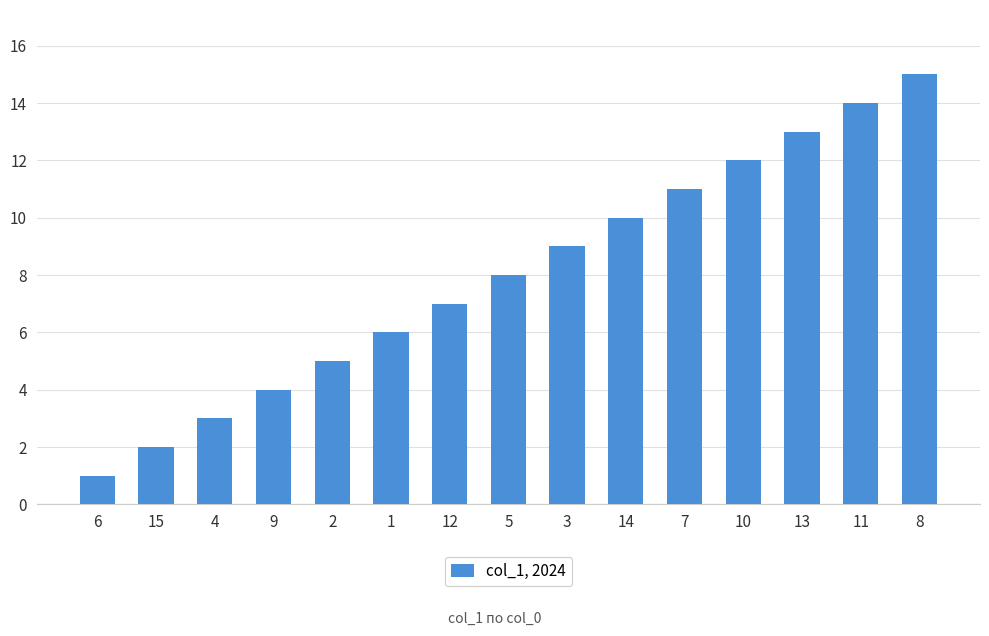

What is the minimum value shown in the chart?

1